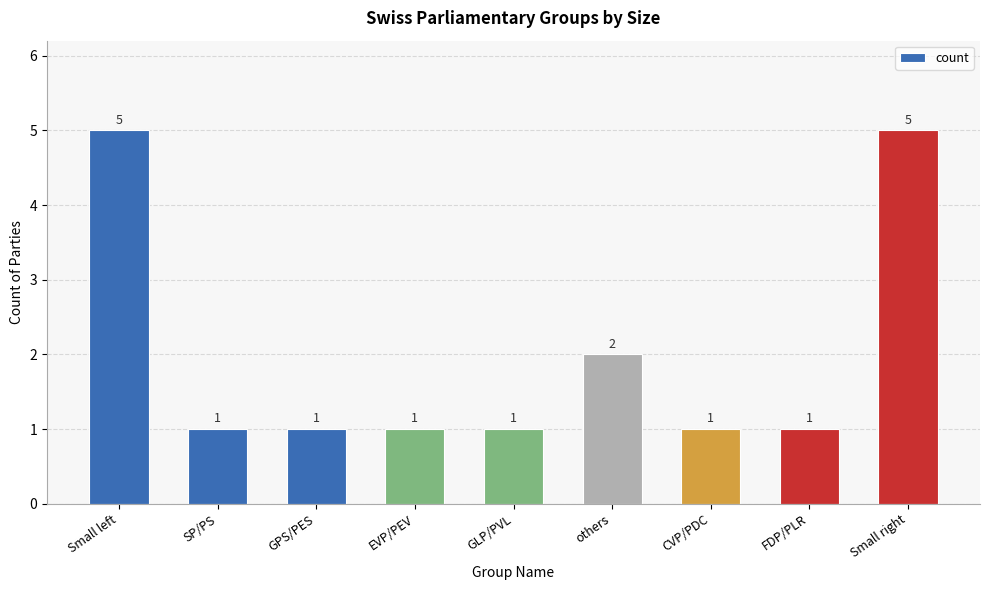

What is the difference between the second highest and minimum values?

4